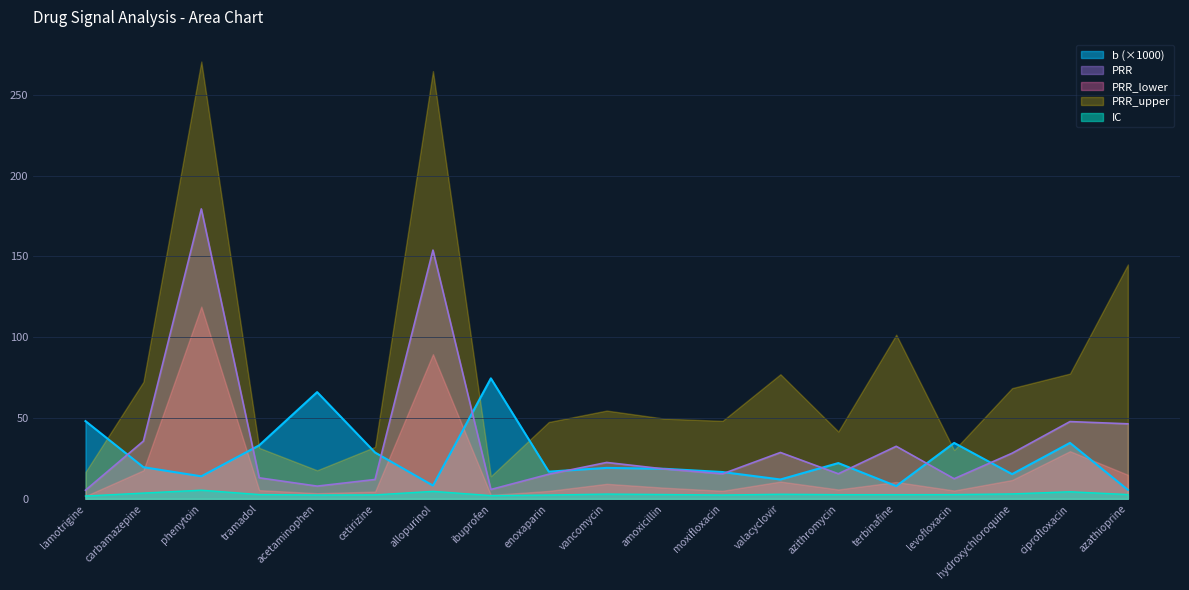

At which category does the chart reach its peak across all series?

phenytoin